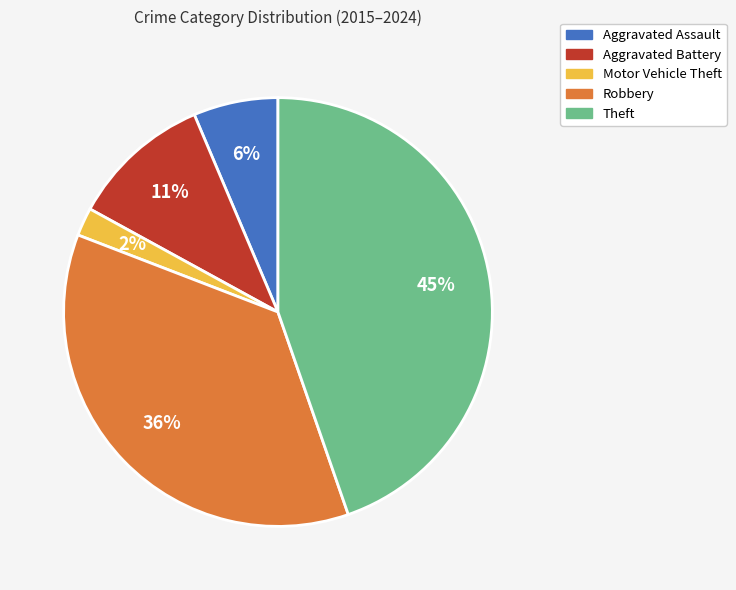

How many segments does this pie chart have?

5